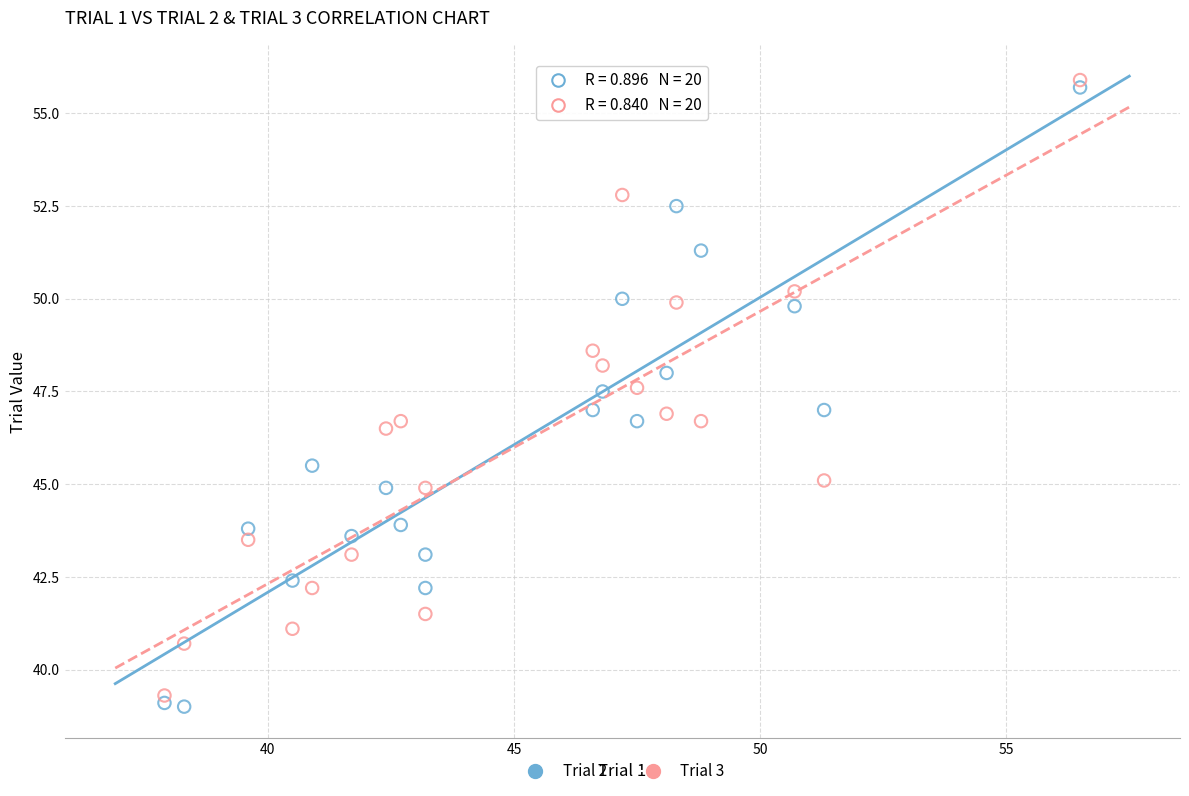

Which series reaches the maximum Y coordinate?

Trial 3